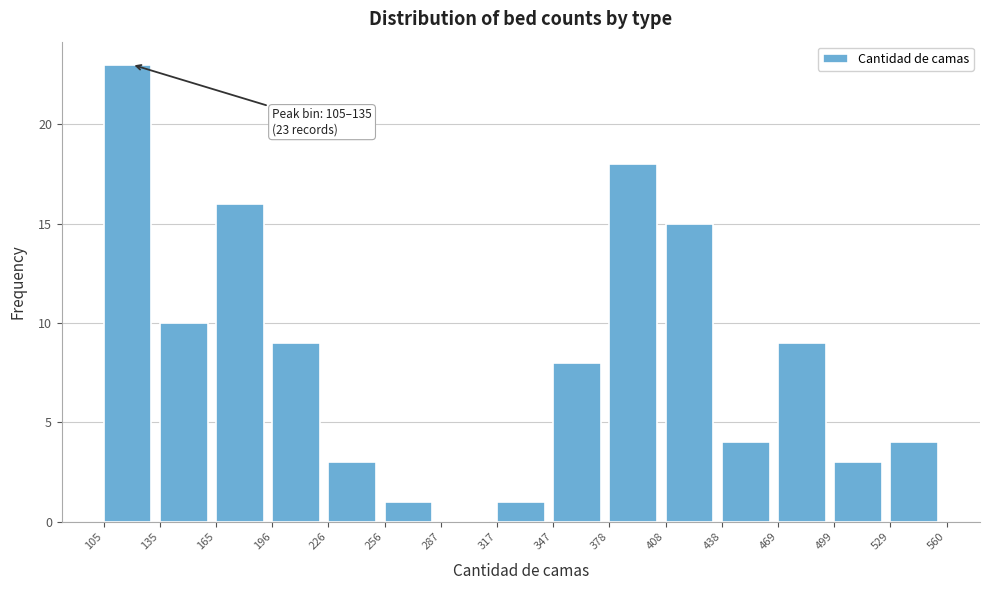

Which range on the x-axis has the tallest bar?

105 to 135